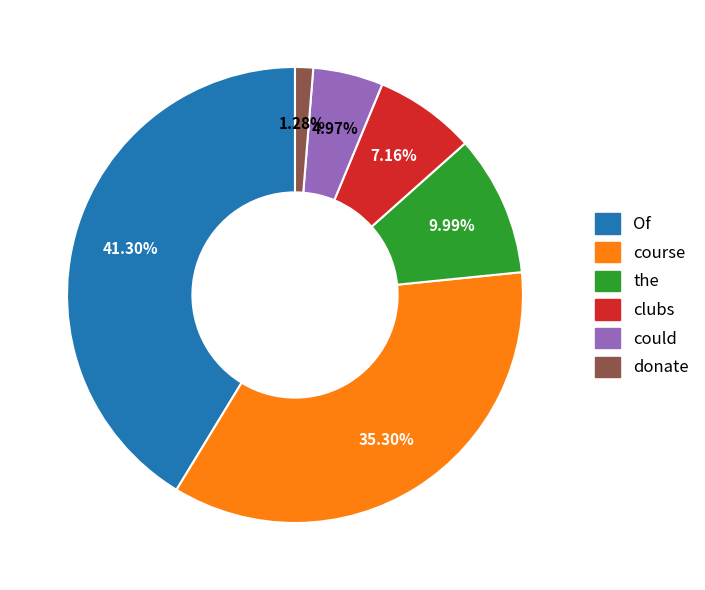

Which slice is the largest?

Of